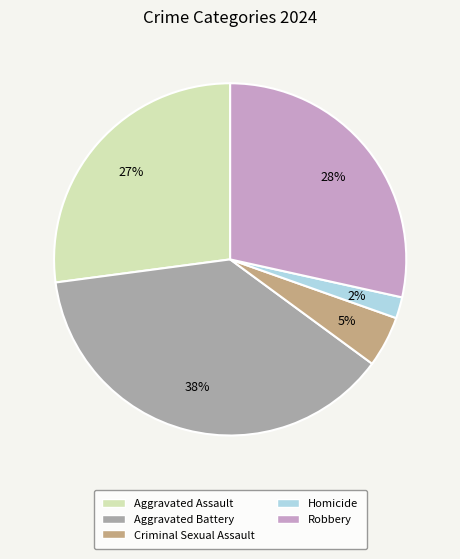

Which slice is the smallest?

Homicide